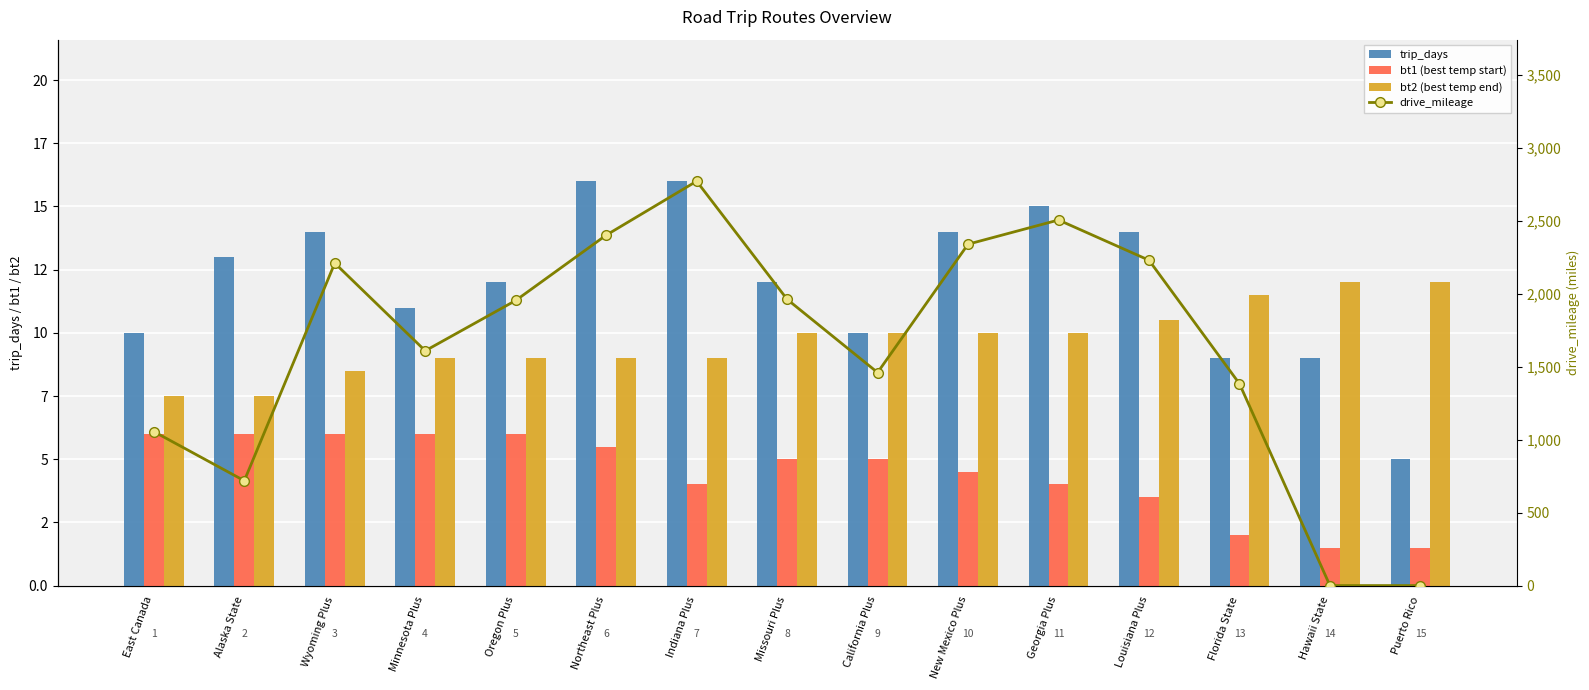

What is the highest value of the trip_days series?

16.0